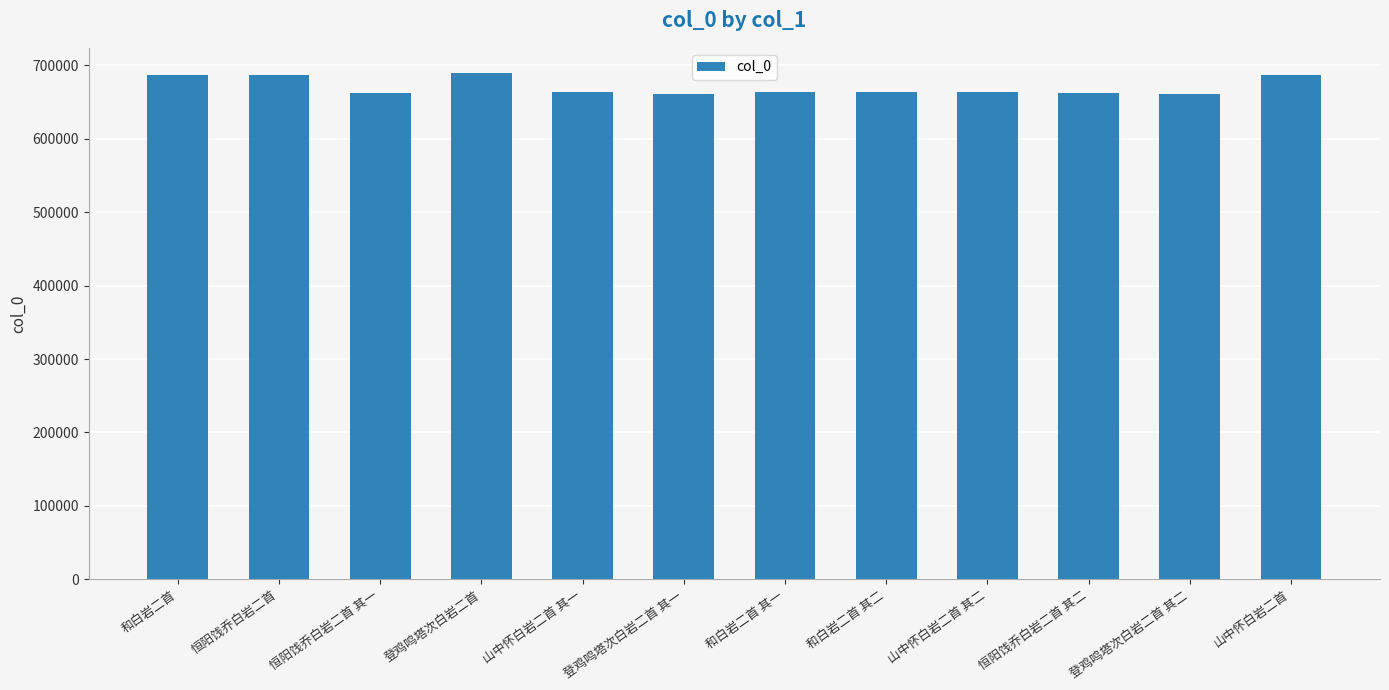

The chart shows a value of 972026 at 山中怀白岩二首. True or false?

False